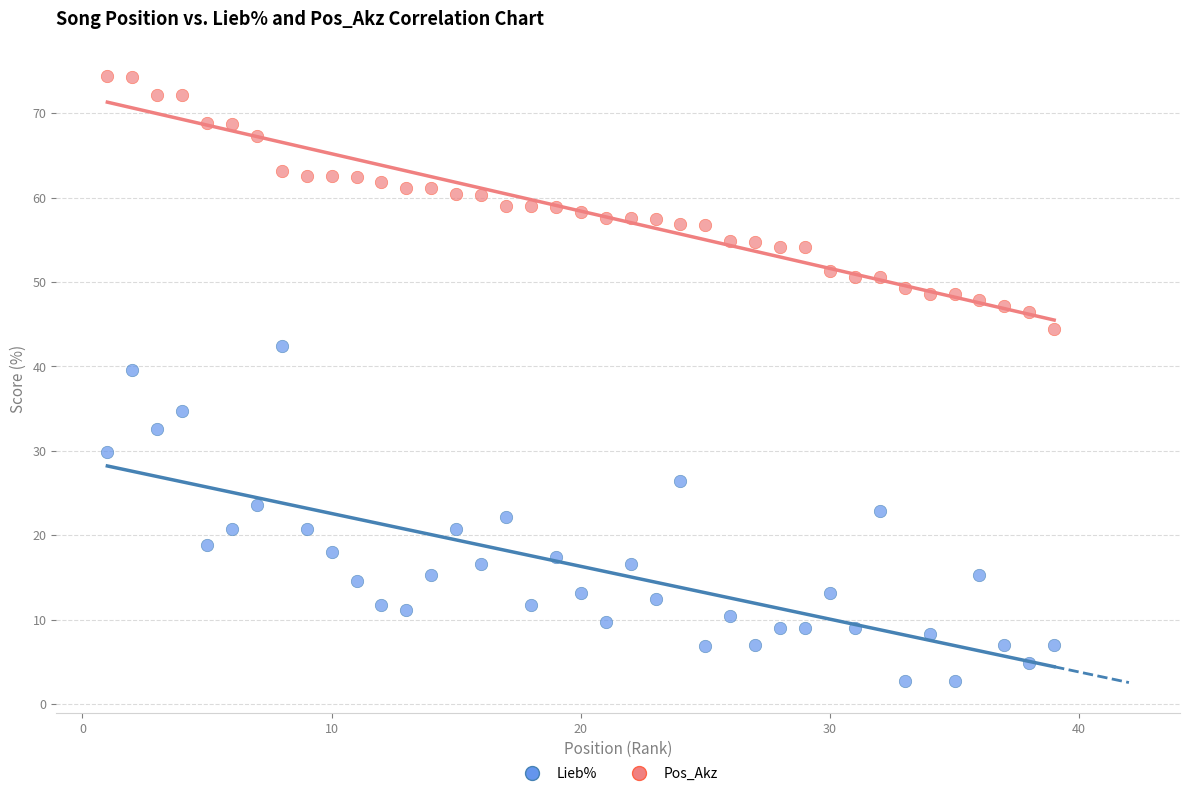

Across all series, what Y value is closest to 38?

39.6